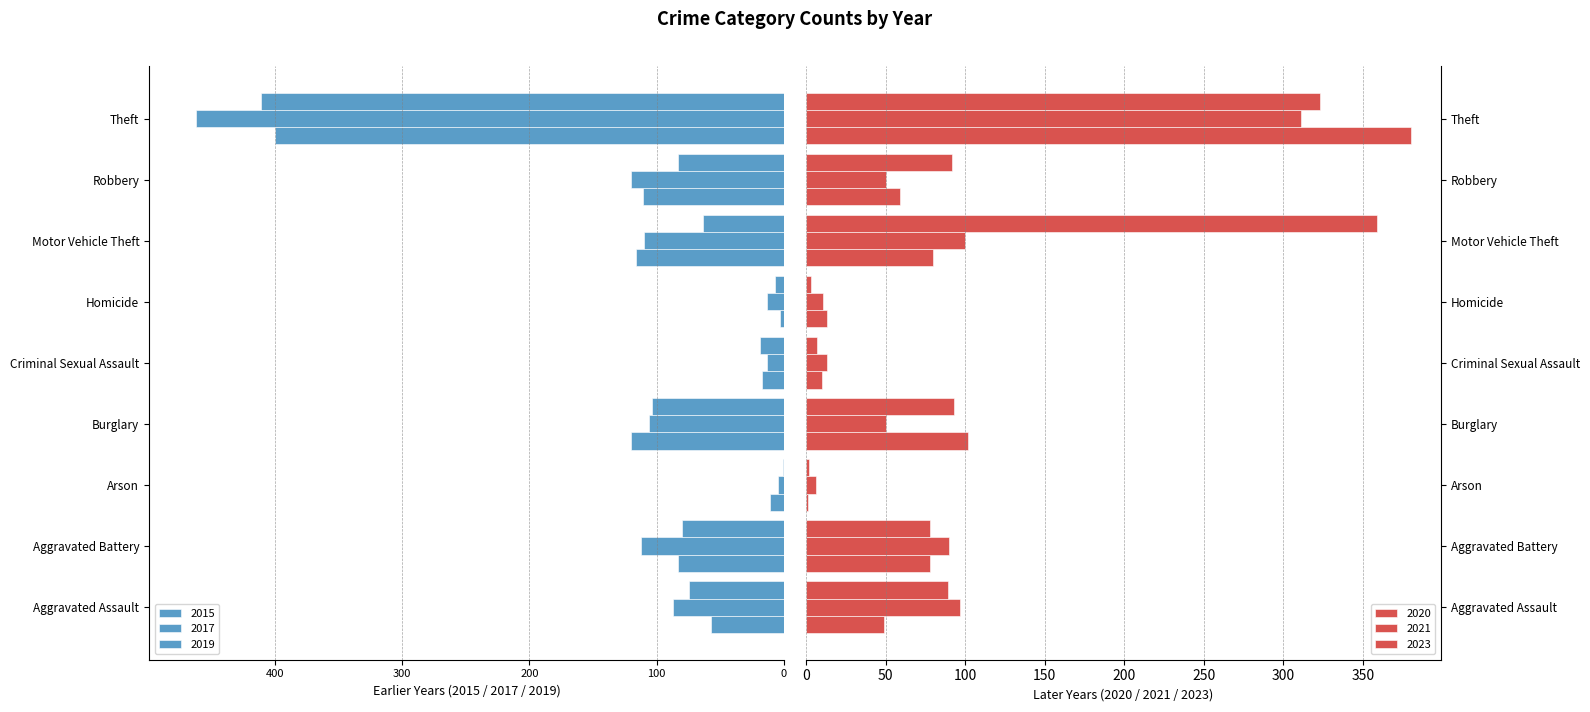

What is the greatest value displayed?

380